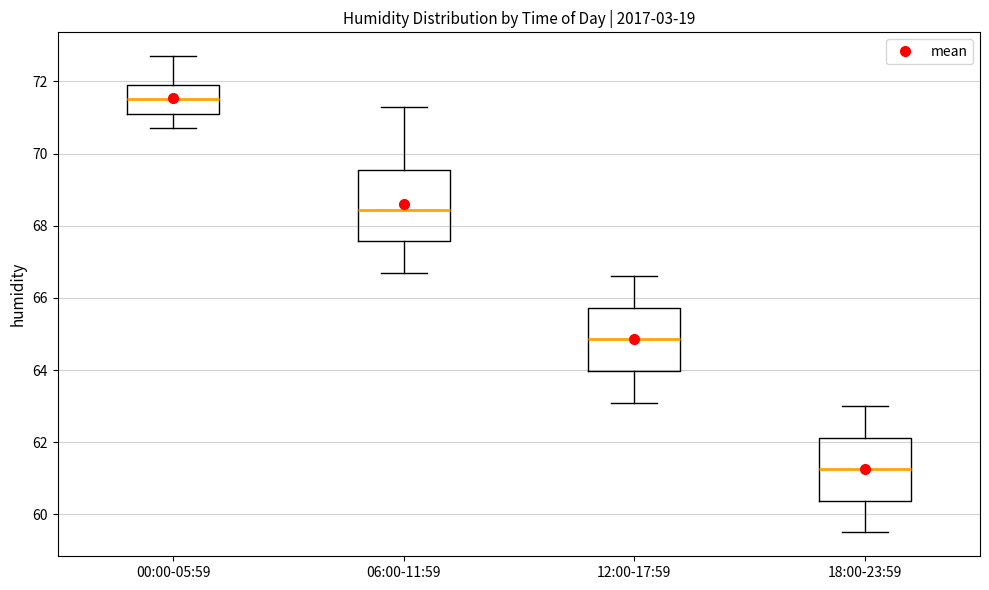

Which box is the tallest, from its lower edge to its upper edge?

06:00-11:59